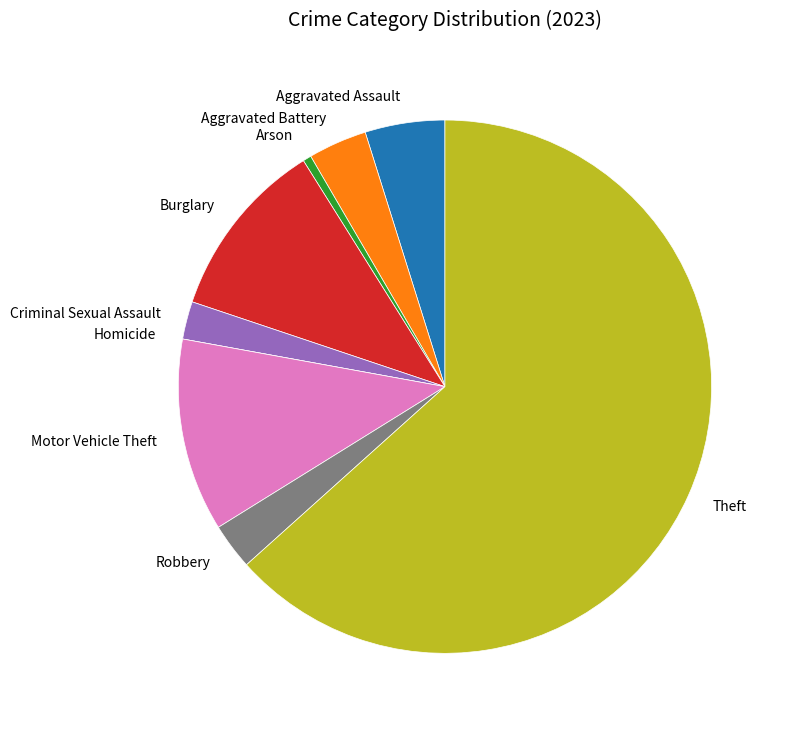

Does any single category account for the majority?

Yes